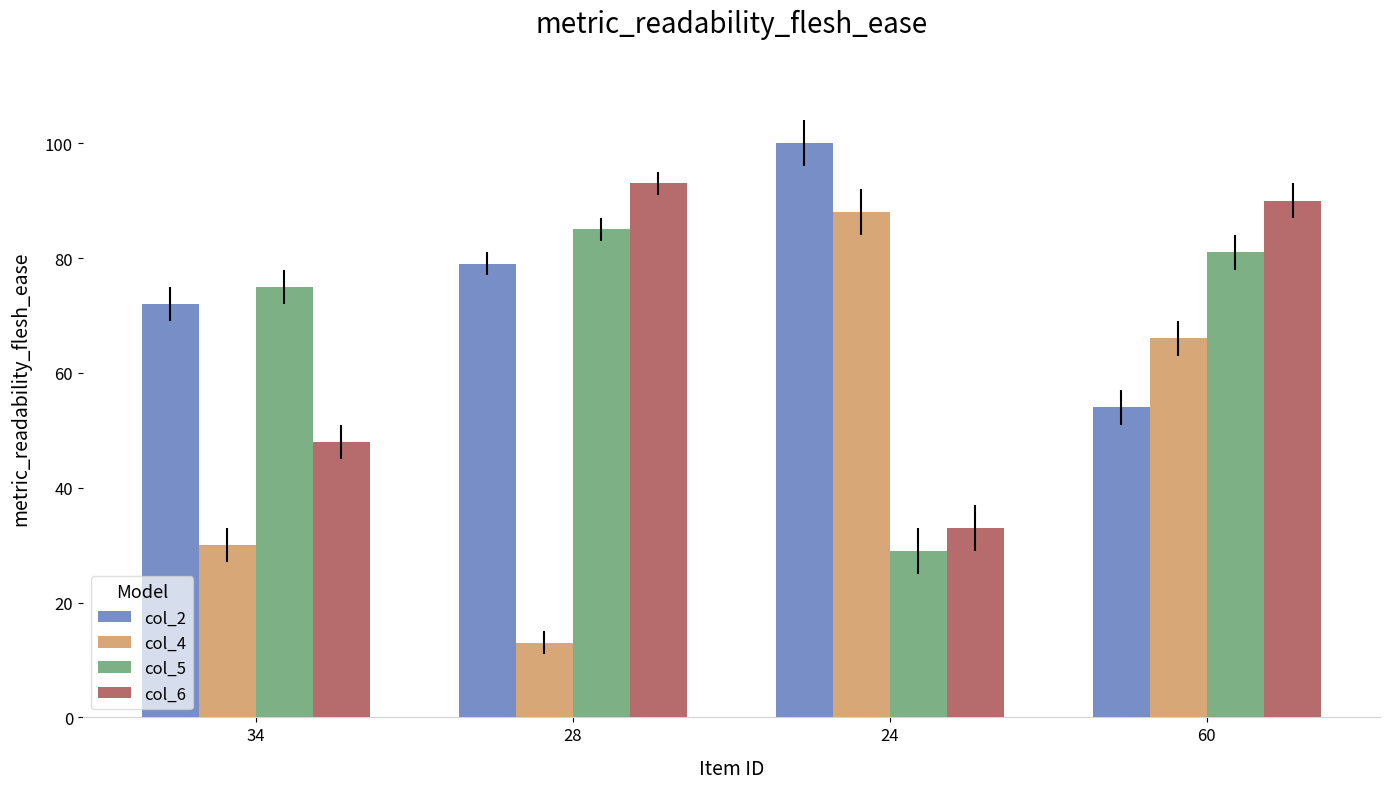

How many distinct data groups are displayed?

4